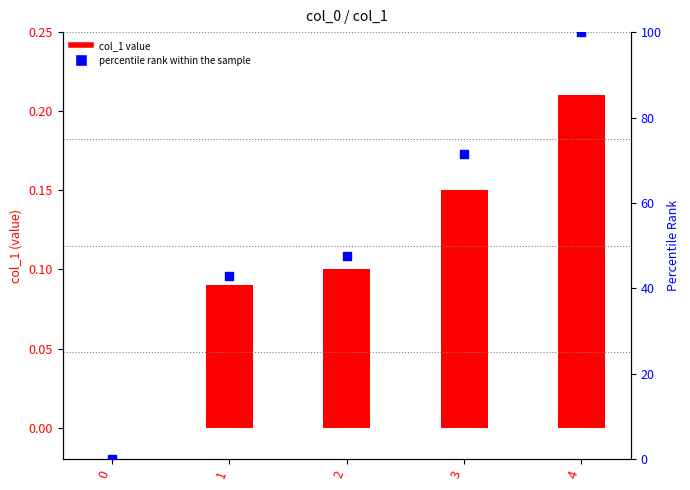

At how many categories does at least one series exceed 78?

1